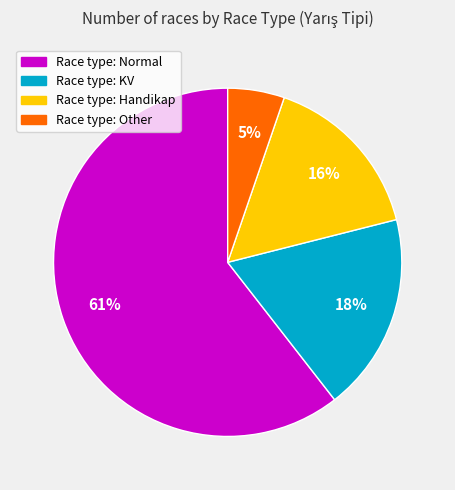

How many segments does this pie chart have?

4